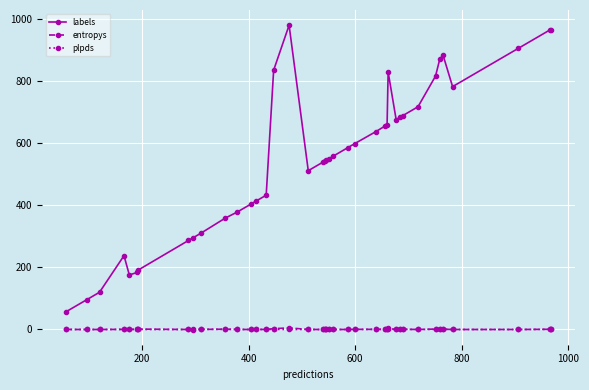

Which series has the largest total across all categories?

labels